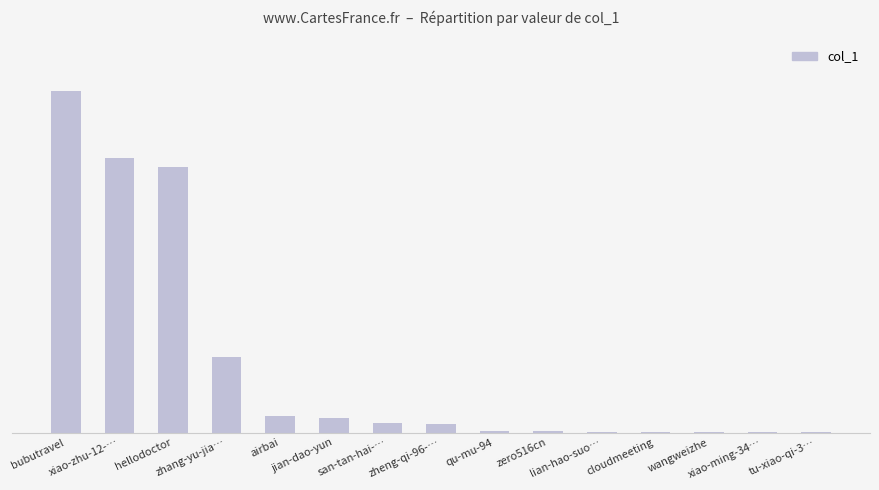

At which category does the chart reach its minimum across all series?

xiao-ming-34…